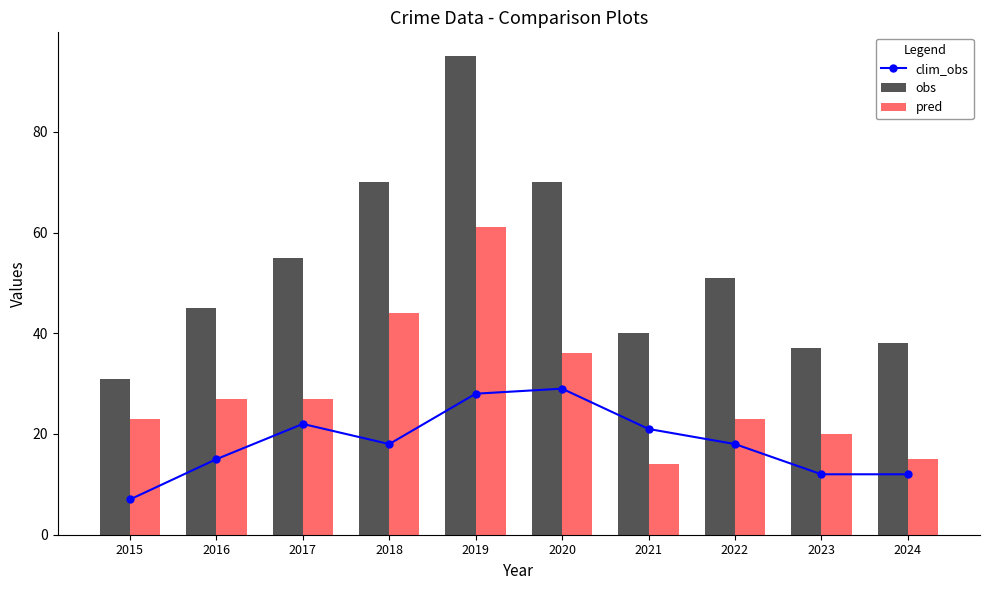

Reading right to left, what are all the values shown in this chart?

clim_obs: 2024=12	2023=12	2022=18	2021=21	2020=29	2019=28	2018=18	2017=22	2016=15	2015=7
obs: 2024=38	2023=37	2022=51	2021=40	2020=70	2019=95	2018=70	2017=55	2016=45	2015=31
pred: 2024=15	2023=20	2022=23	2021=14	2020=36	2019=61	2018=44	2017=27	2016=27	2015=23